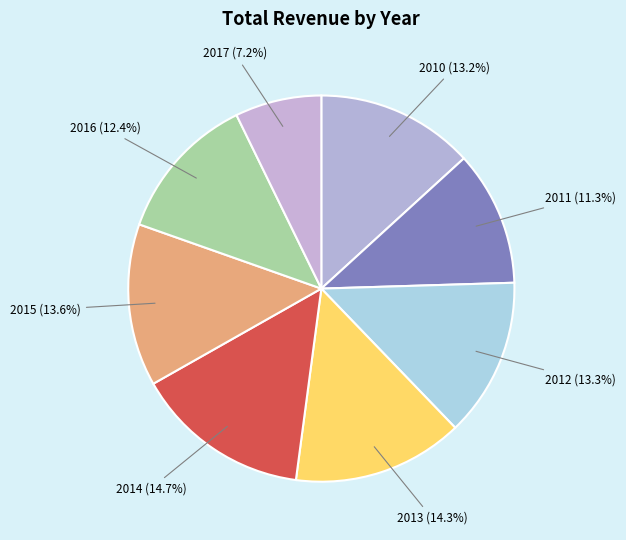

What percentage is NOT represented by 2015?

86.4%